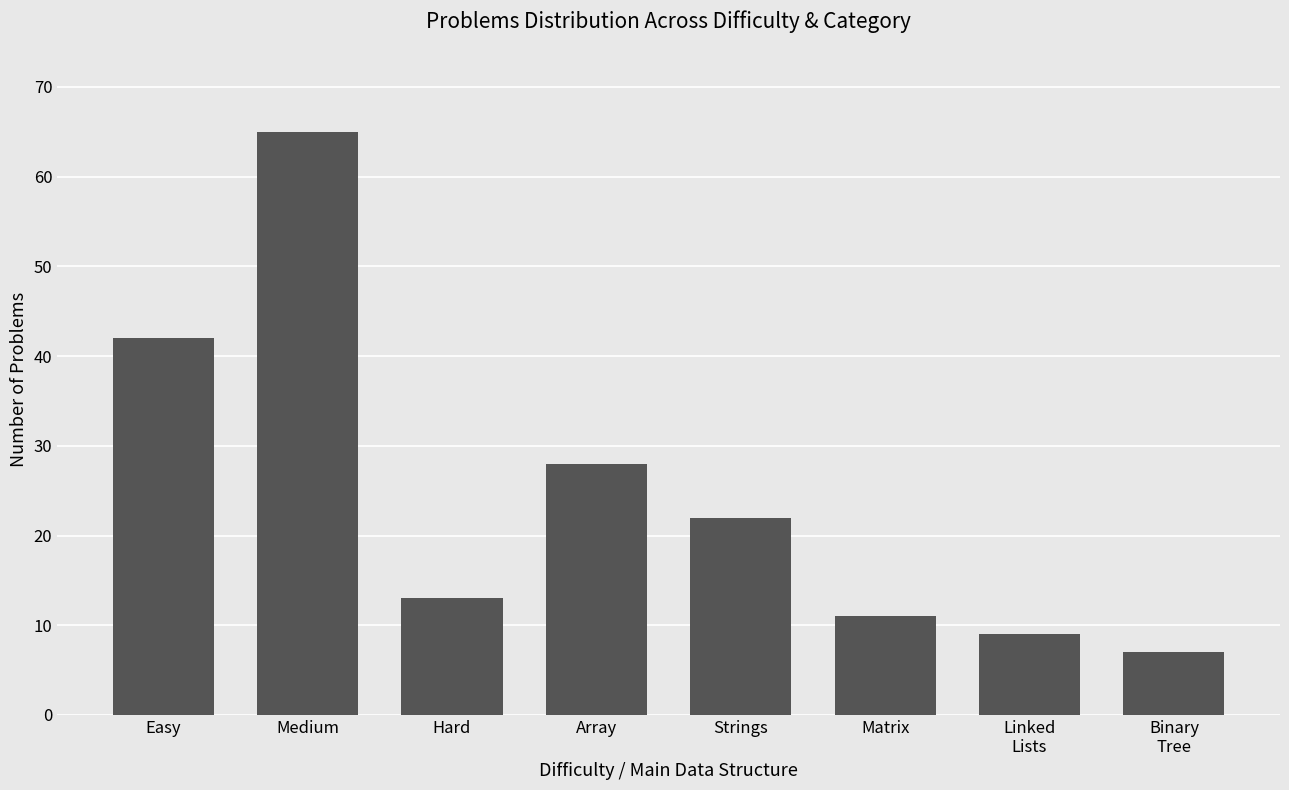

What is the approximate value at Strings, to the nearest 5?

20